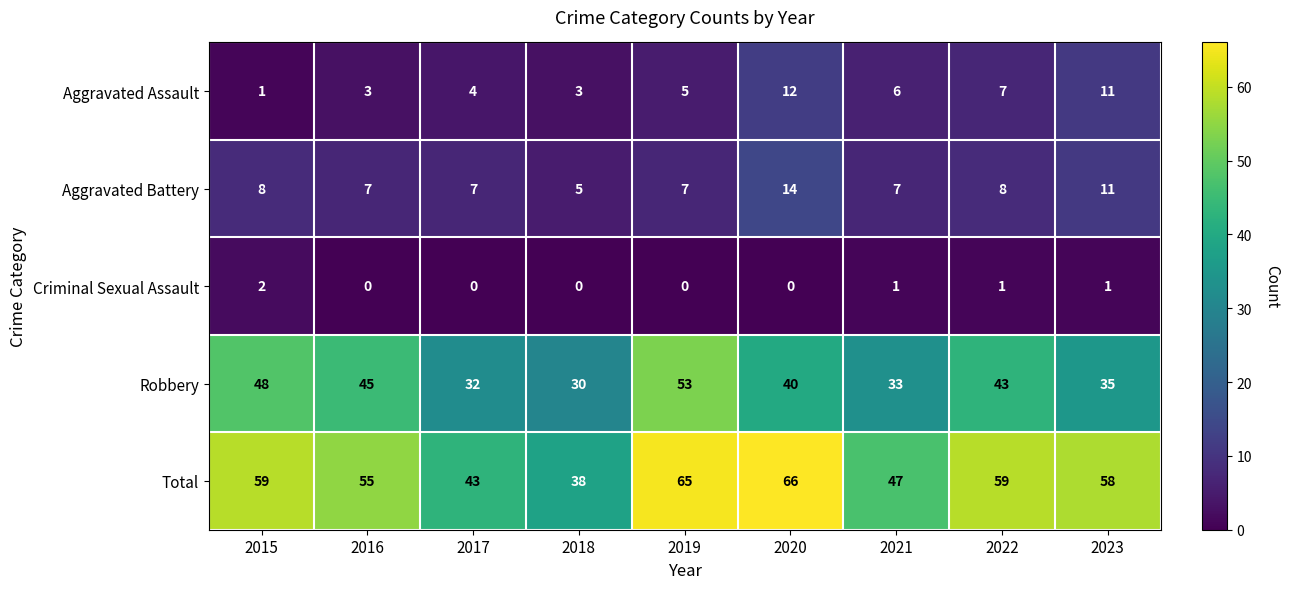

At which label is Aggravated Assault closest to 6?

2021